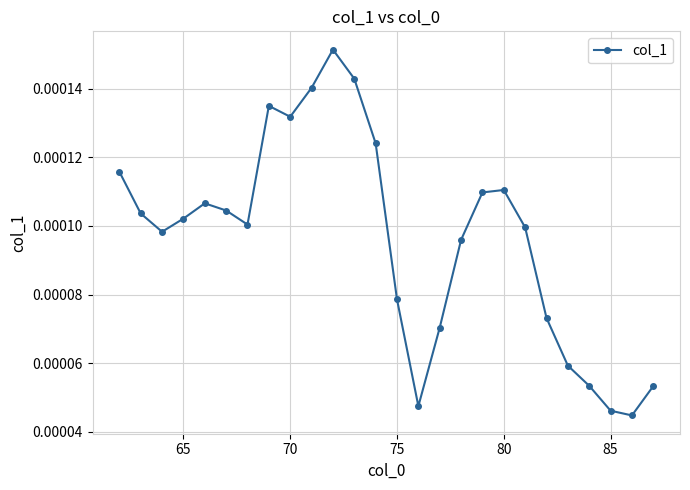

How many values are between 0 and 1?

26